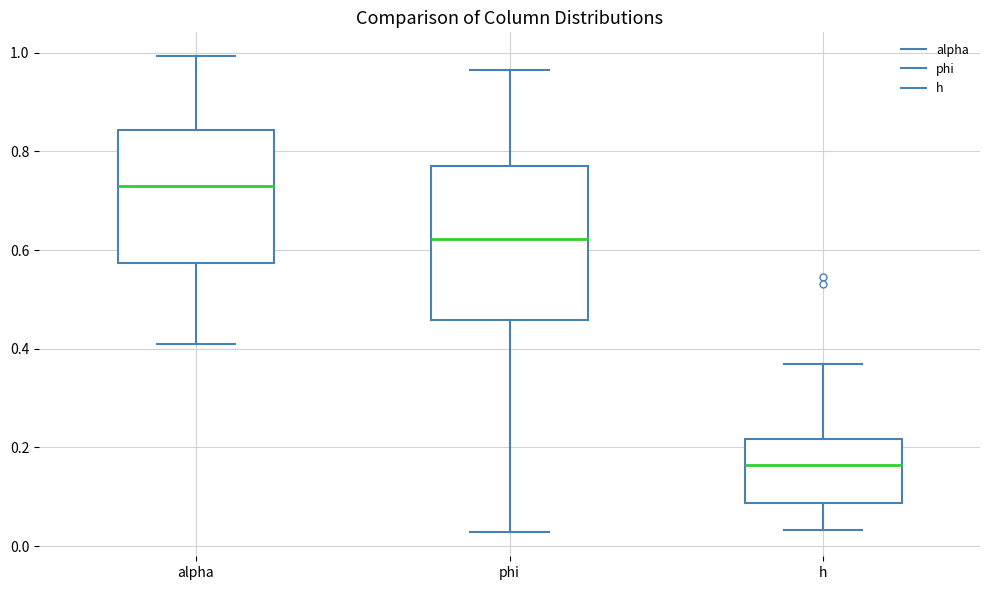

Reading left to right, read every box against the y-axis: the position of its median line, the range the box covers, and the ends of its whiskers. The values are not printed on the chart, so give them approximately, as read against the axis.

alpha: median 0.72, box 0.58 to 0.84, whiskers 0.40 to 1.00
phi: median 0.62, box 0.46 to 0.76, whiskers 0.02 to 0.96
h: median 0.16, box 0.08 to 0.22, whiskers 0.04 to 0.36